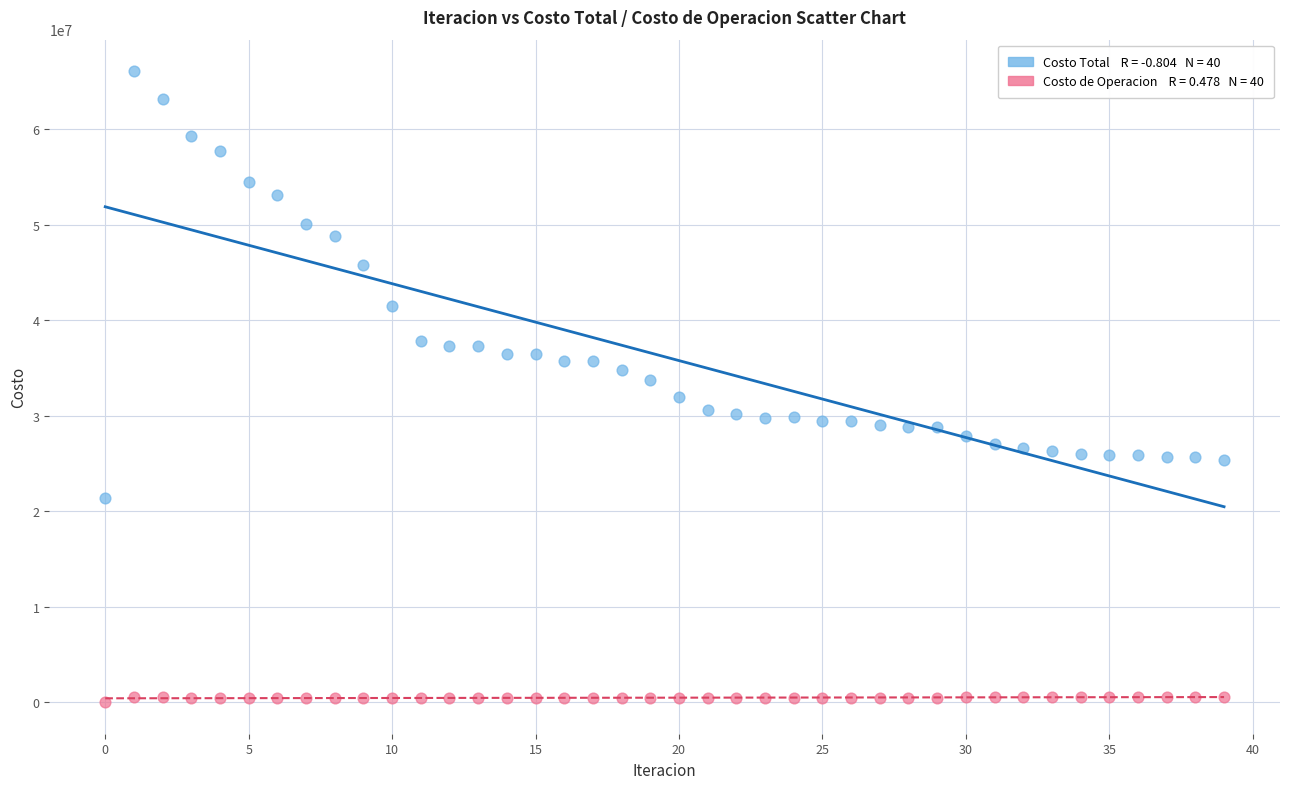

Across all data points, what is the range of Y values (max minus min)?

66090125.4